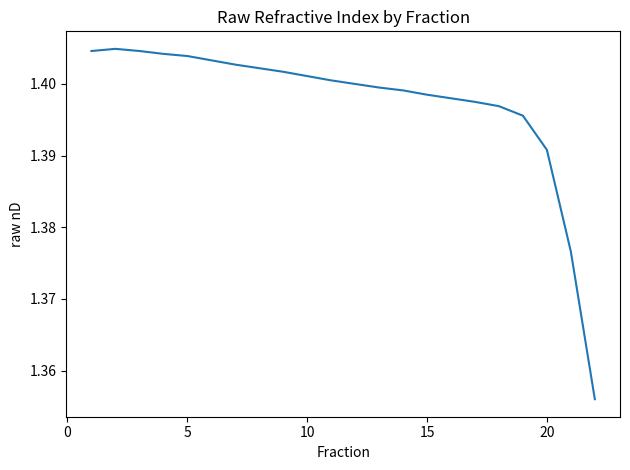

The value at 15 is 2.5. True or false?

False